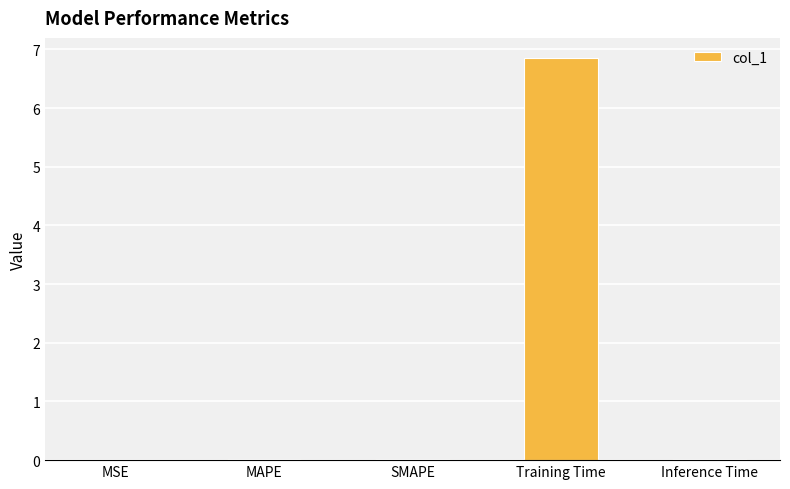

Which category has the highest value across all series?

Training Time